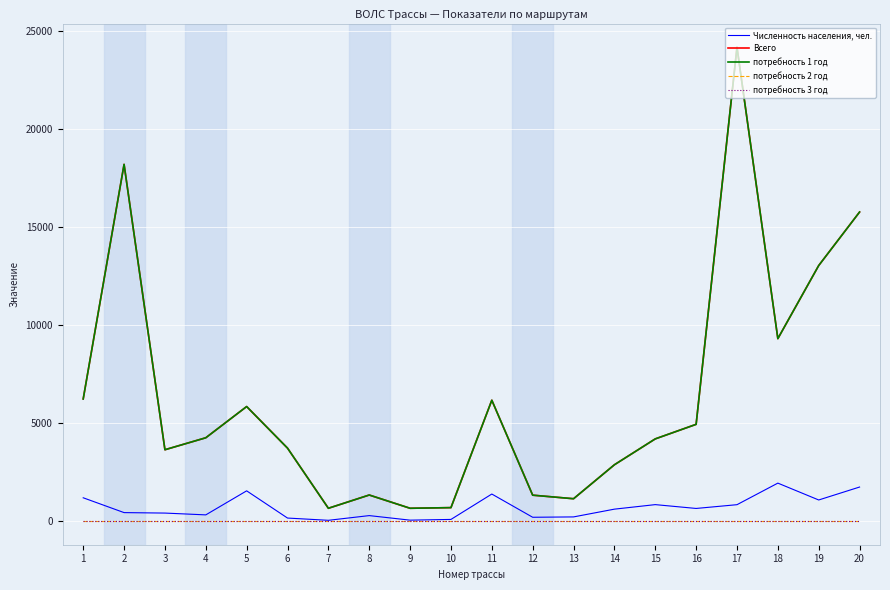

Does the chart have visible grid lines?

Yes